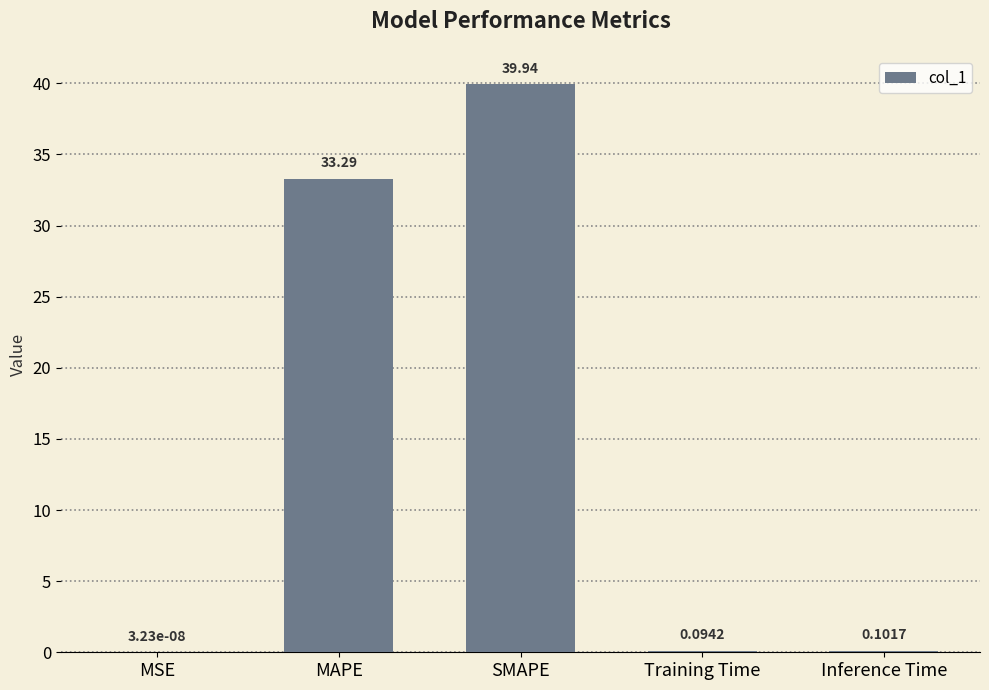

At which category does the chart reach its peak across all series?

SMAPE